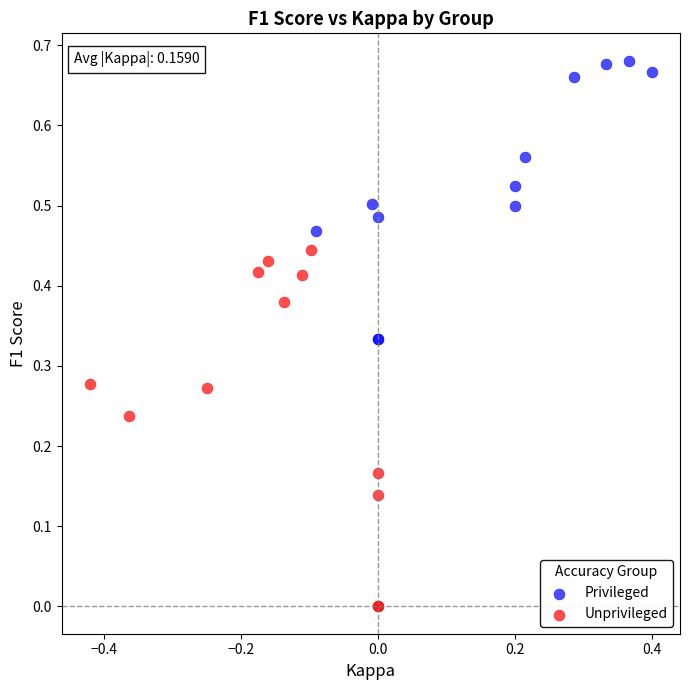

Which series contains the lowest Y value?

Unprivileged